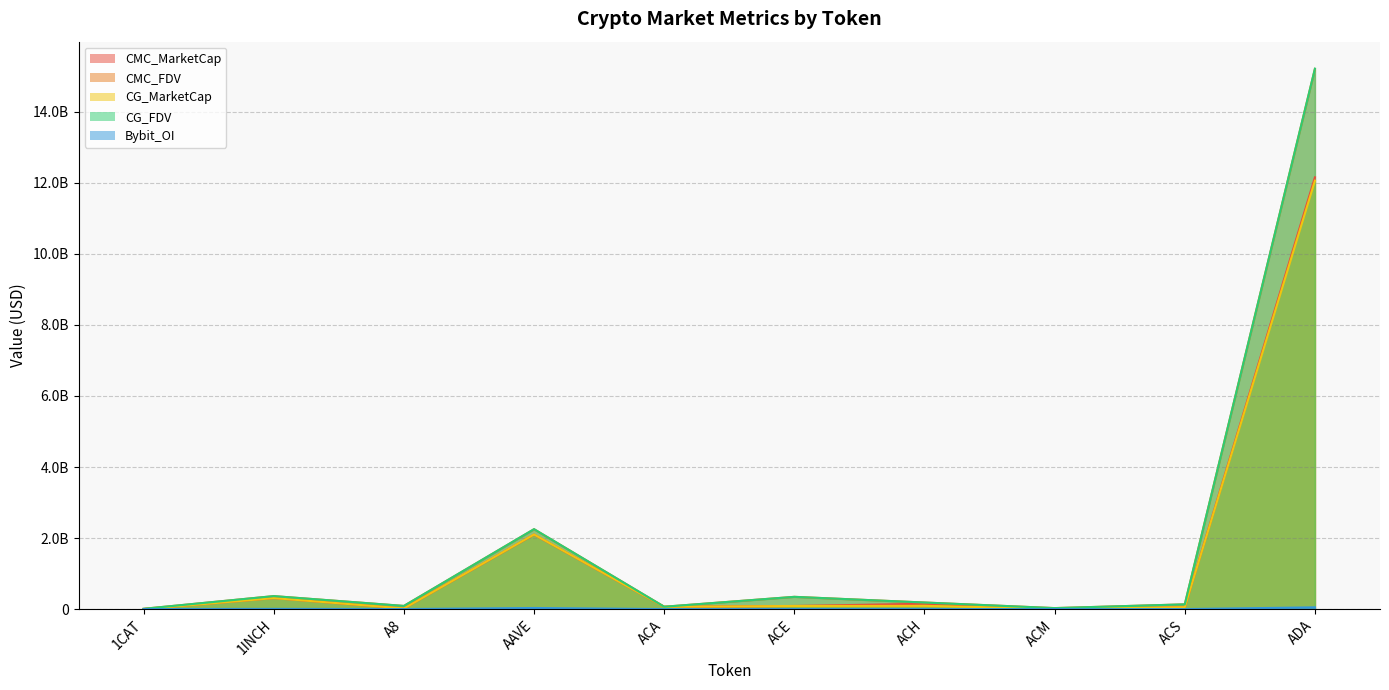

Count the number of data series in this chart.

5